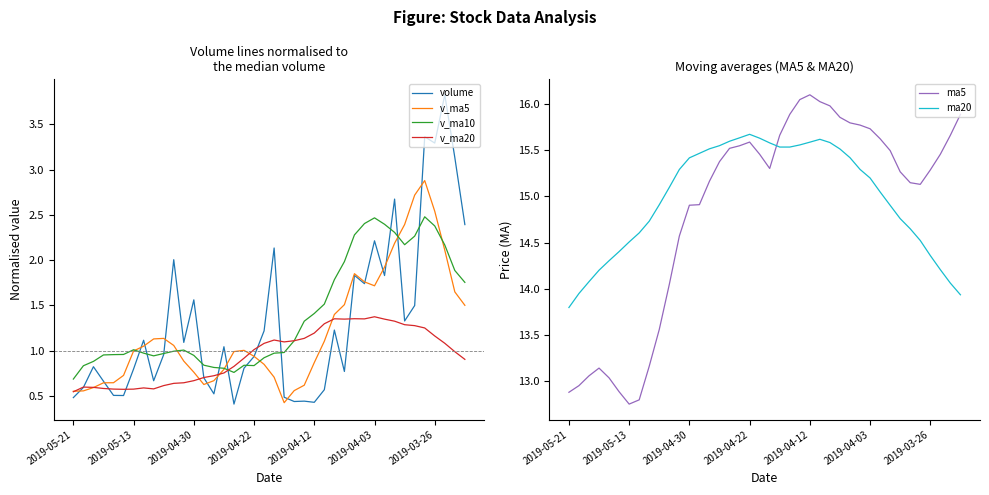

What is the spread (max minus min) of values at 27?

15.1